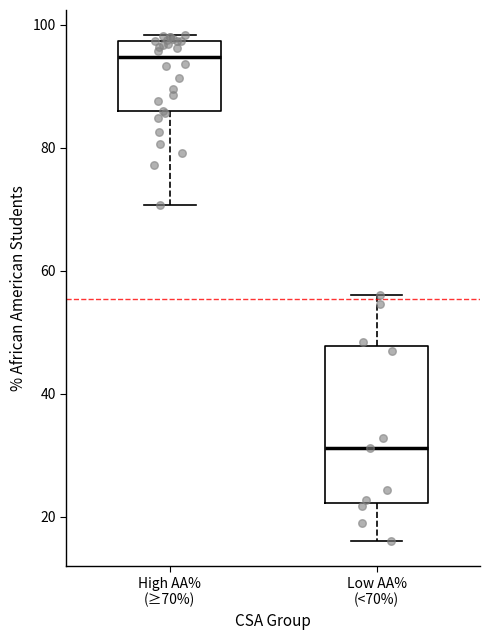

Which box has the highest median line?

High AA% (≥70%)